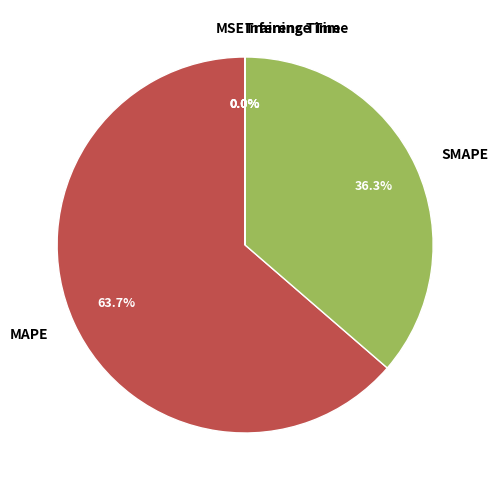

Is there any slice that represents more than half of the pie?

Yes